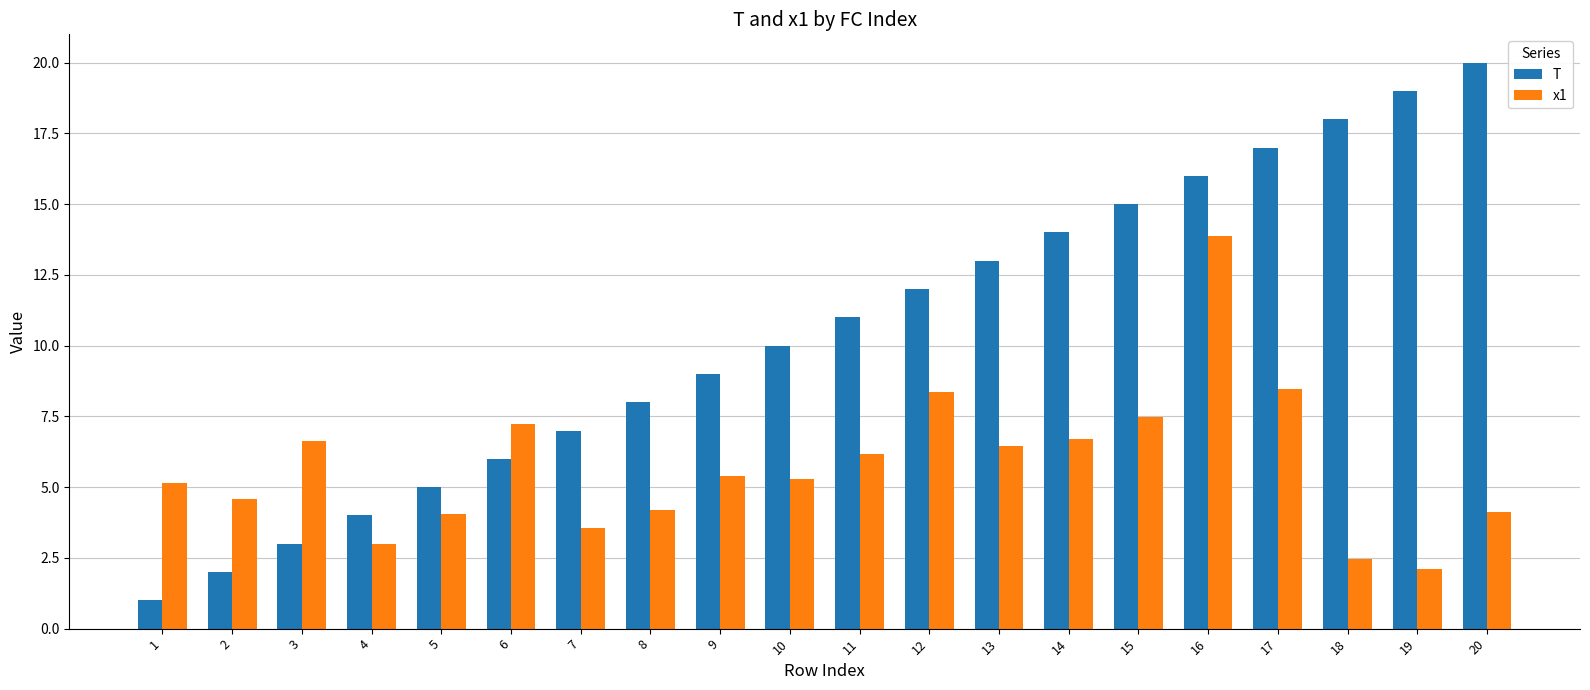

The value of x1 at 7 is 3.6. True or false?

True